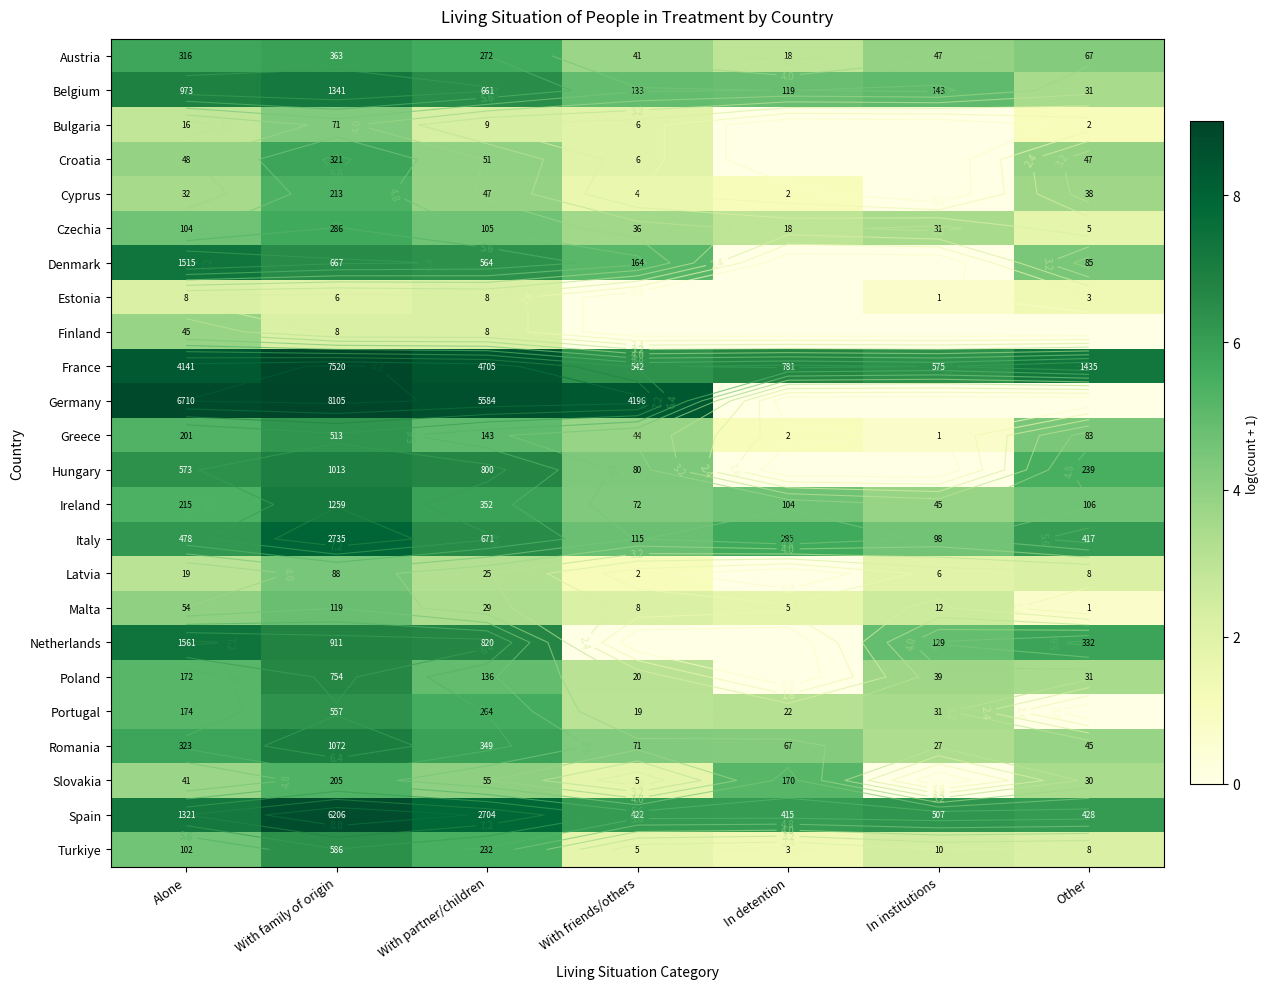

Where is Italy nearest to the value 6?

Other